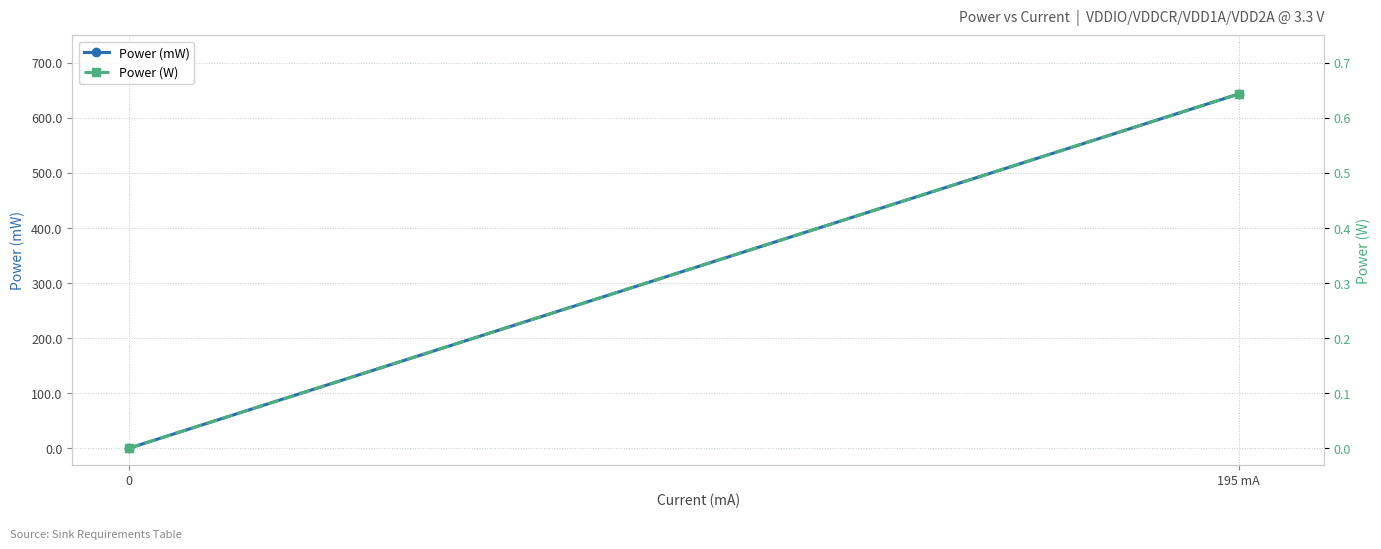

Reading right to left, list all the values displayed in this chart.

Power (mW): 643.5	0.0
Power (W): 0.6	0.0